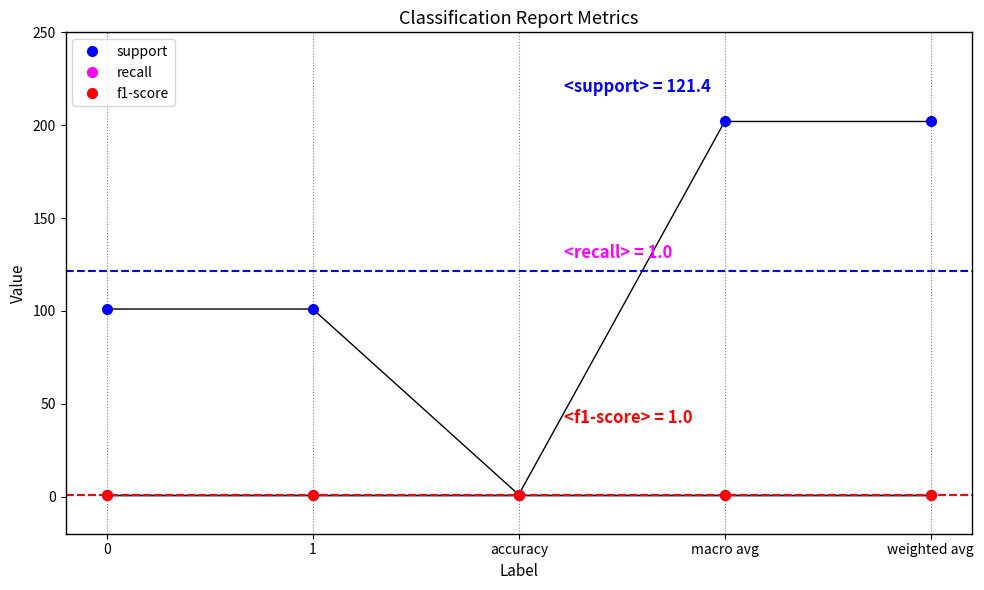

Is this an area chart (filled region under the line)?

No